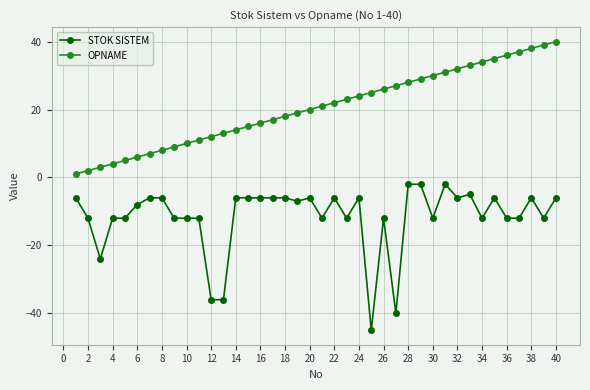

What is the difference between the maximum and minimum values in the OPNAME series?

39